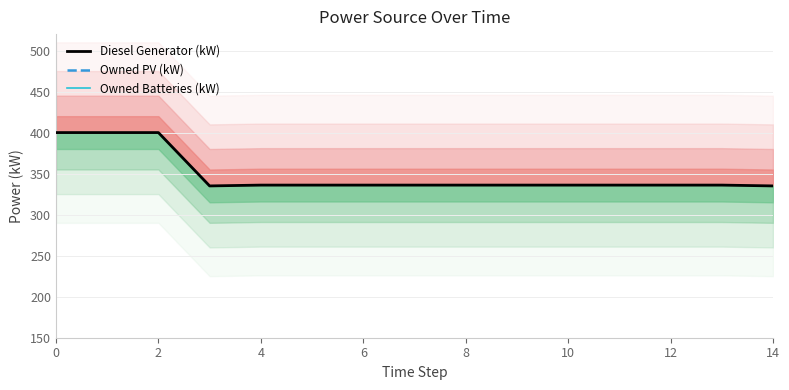

Does the chart have visible grid lines?

Yes